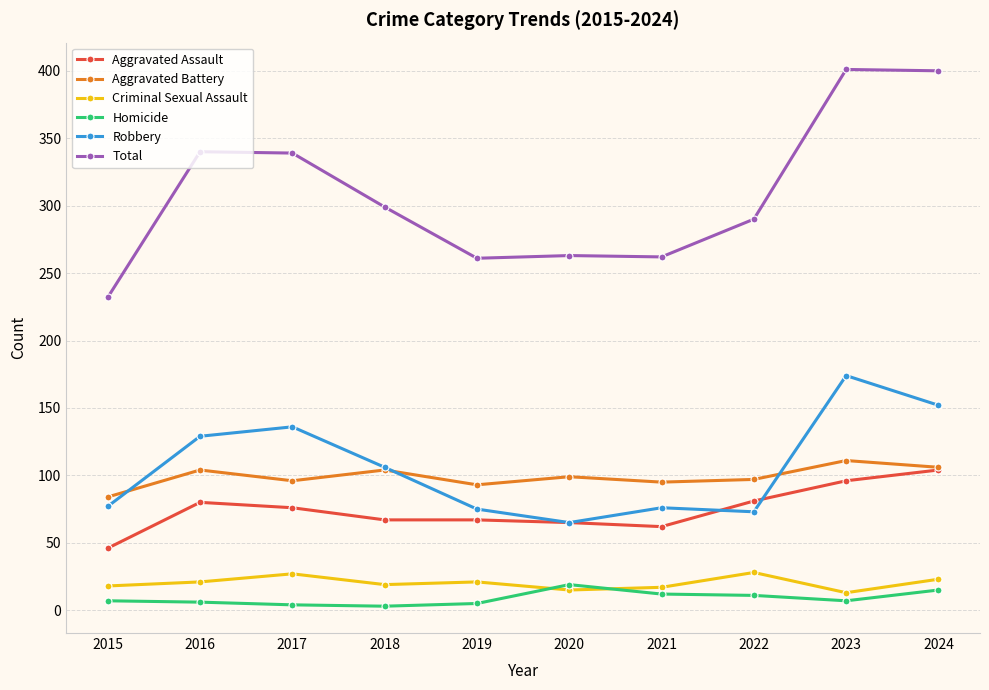

The Criminal Sexual Assault series shows 36 at 2019. True or false?

False